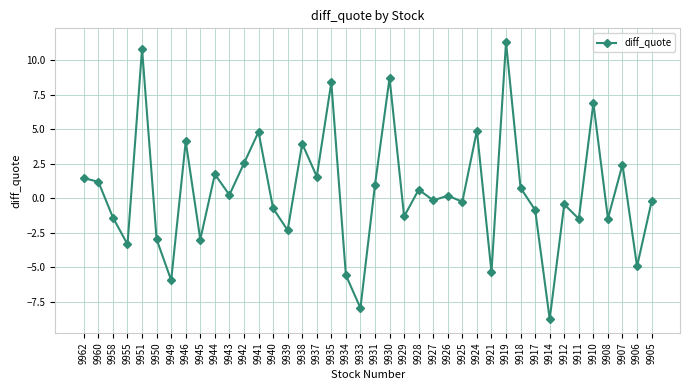

What is the average value?

0.5